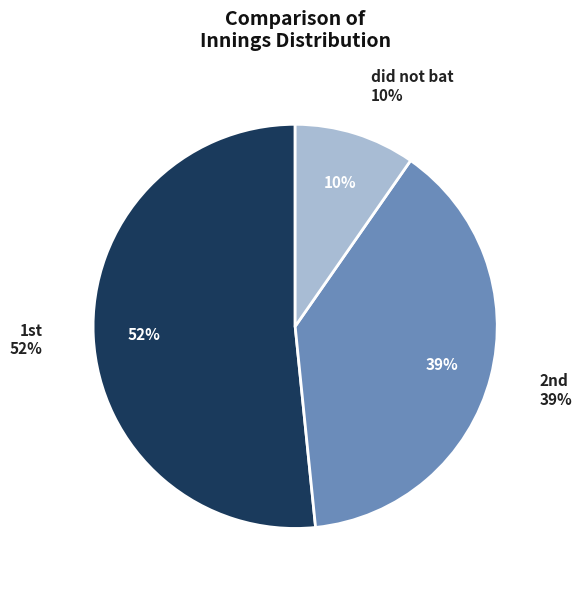

To the nearest percent, what is the average slice percentage?

33%